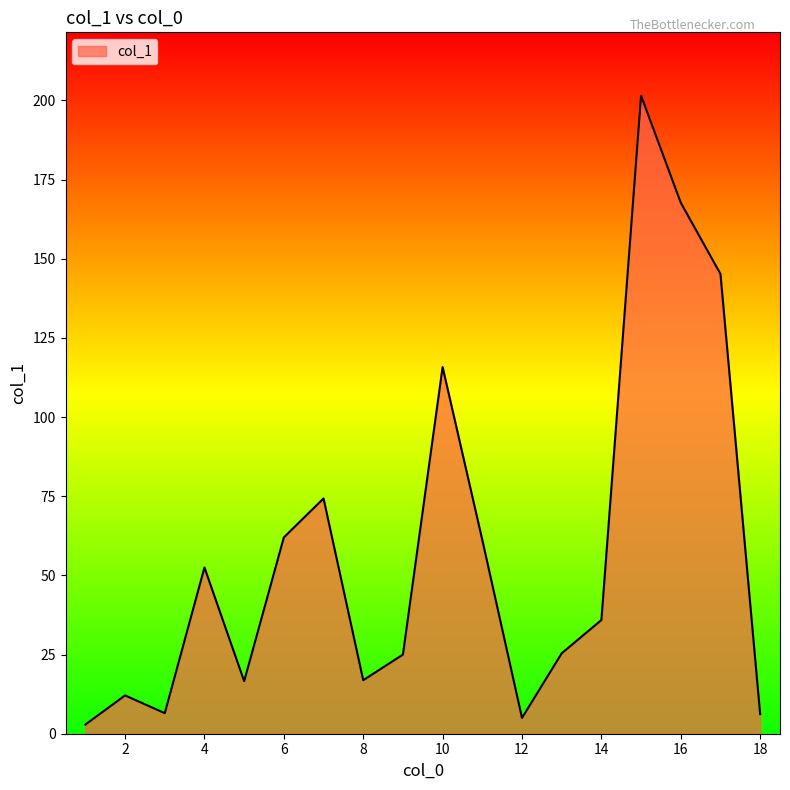

What is the difference between the maximum and minimum values?

198.6